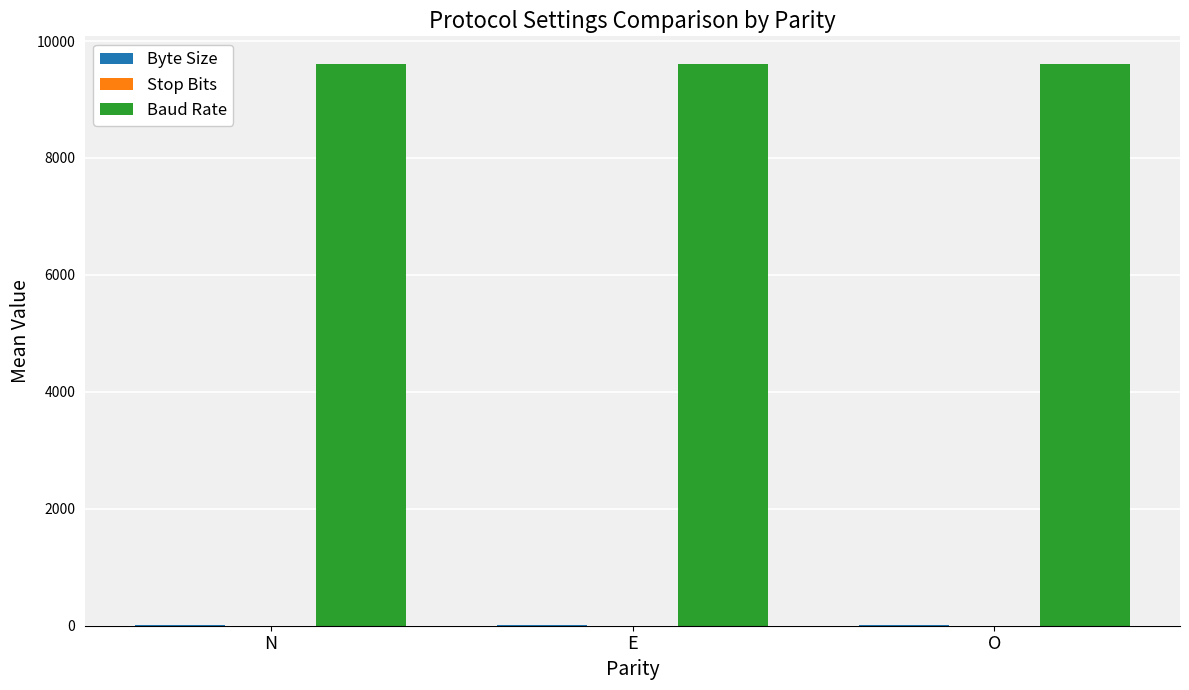

What is the greatest value displayed?

9600.0